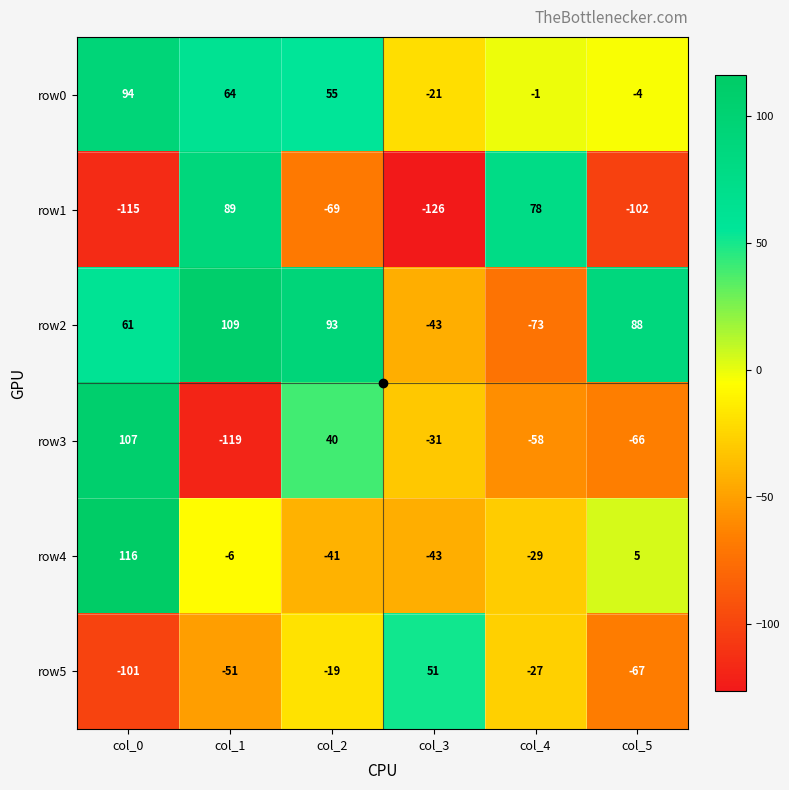

Which series has the largest total across all categories?

row2